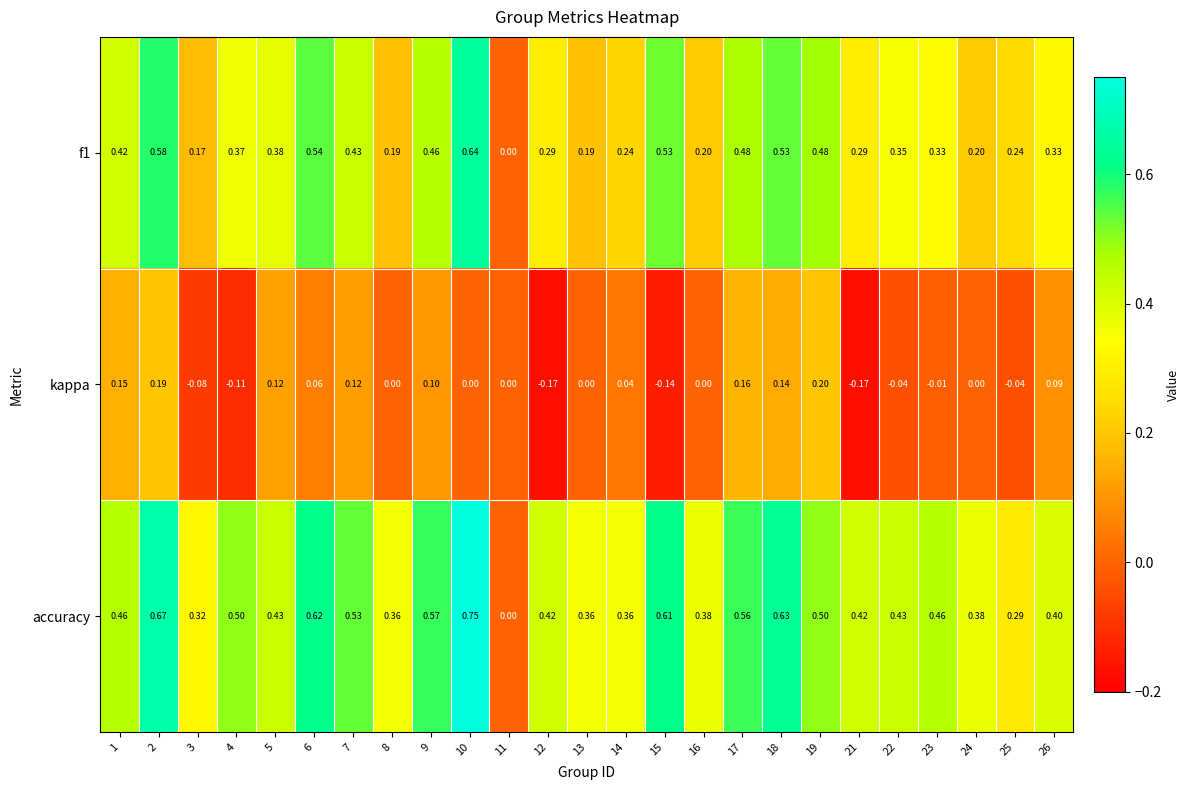

Which series has the largest range (max minus min)?

accuracy